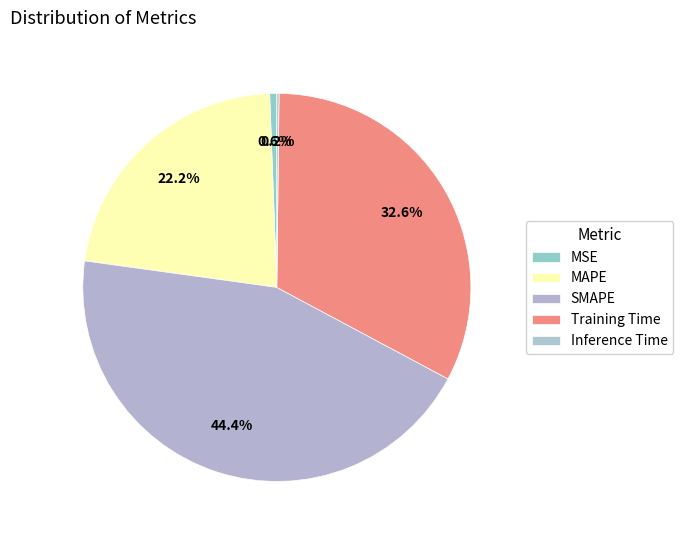

To the nearest percent, what is the difference between the largest and smallest slice percentages?

44%